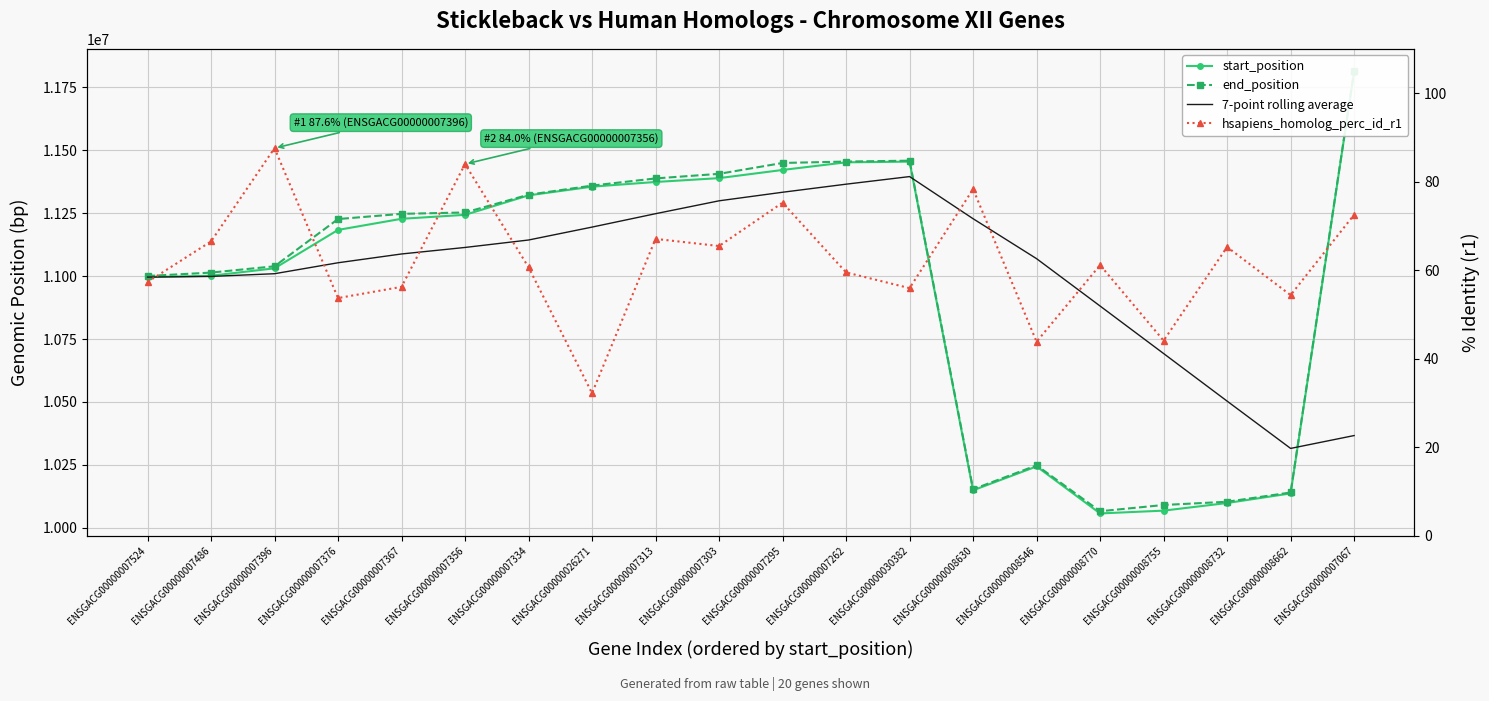

What is the label of the 7th point from the right?

ENSGACG00000008630